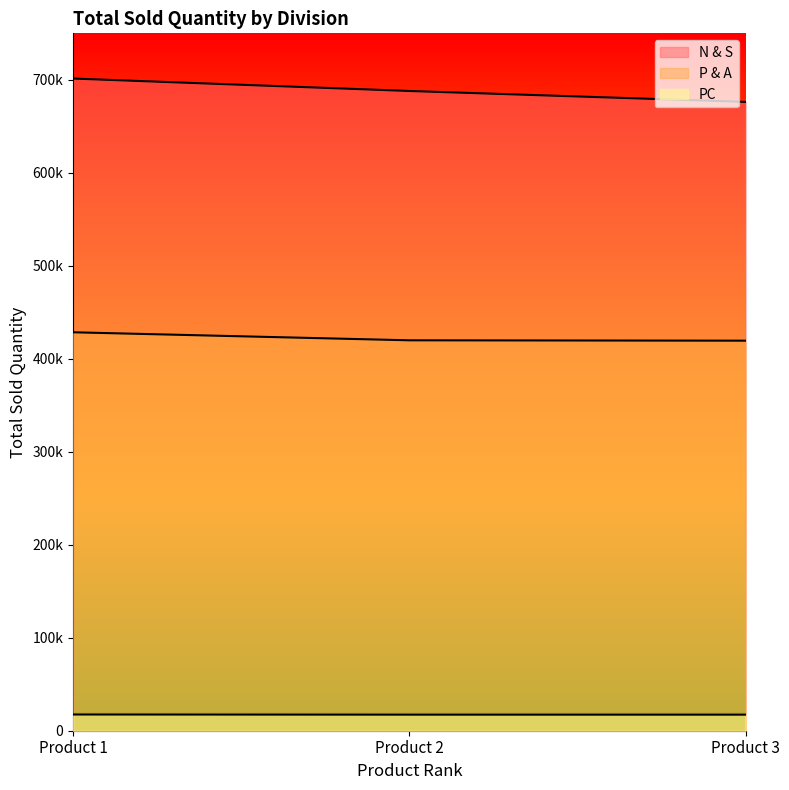

What is the value of the PC point at the 2nd from the left?

17280